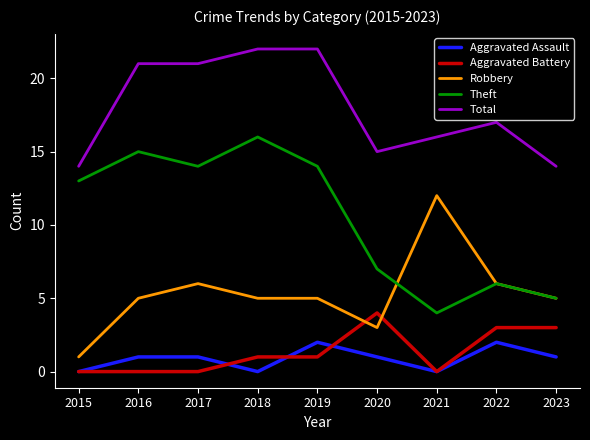

What is the maximum value for Robbery?

12